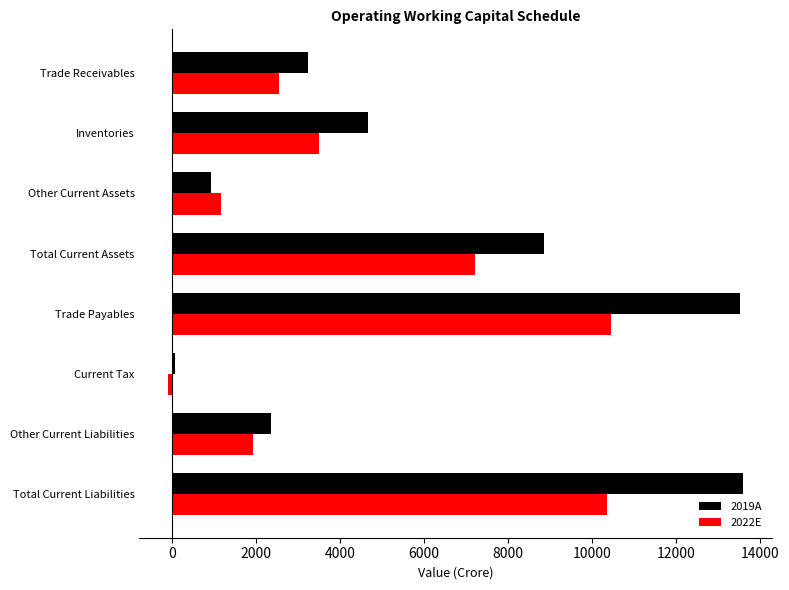

Which series has the widest spread of values?

2019A